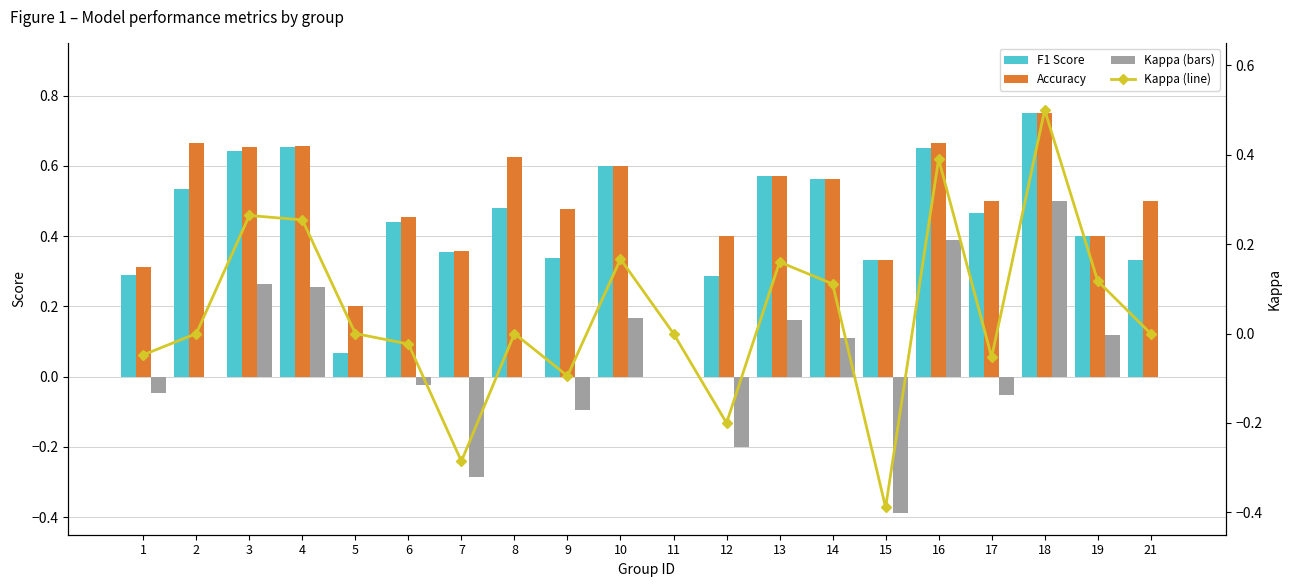

What is the average value of the Accuracy series?

0.5